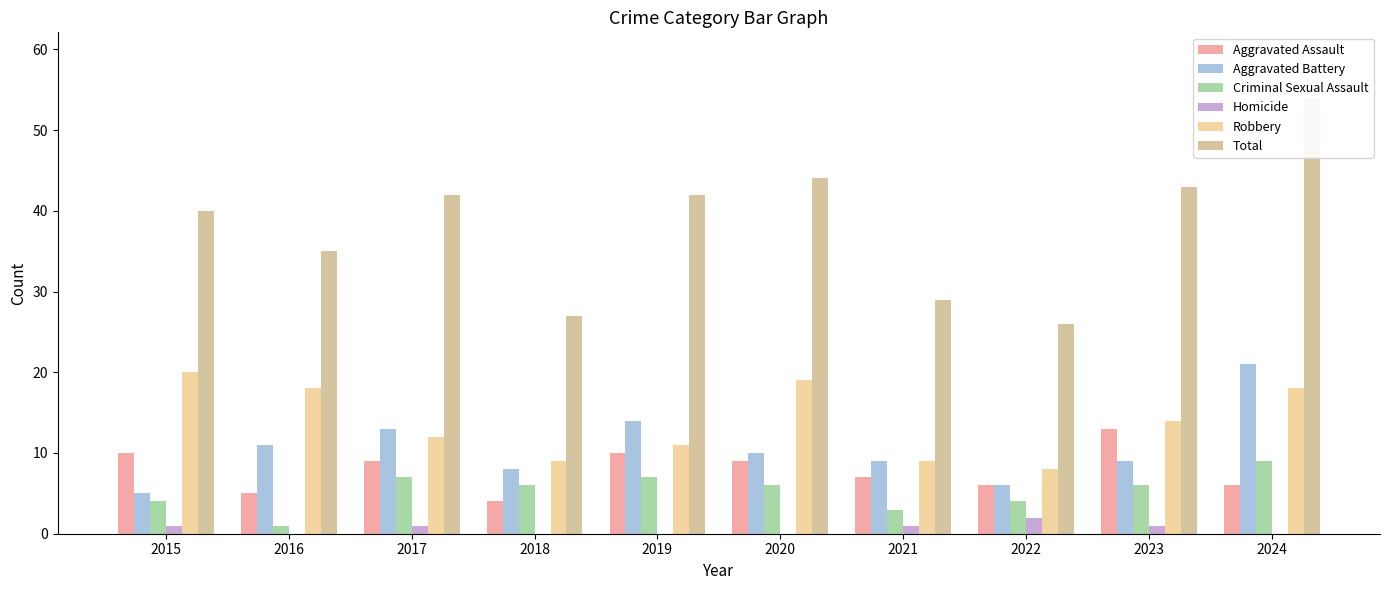

At how many categories does at least one series exceed 36?

6